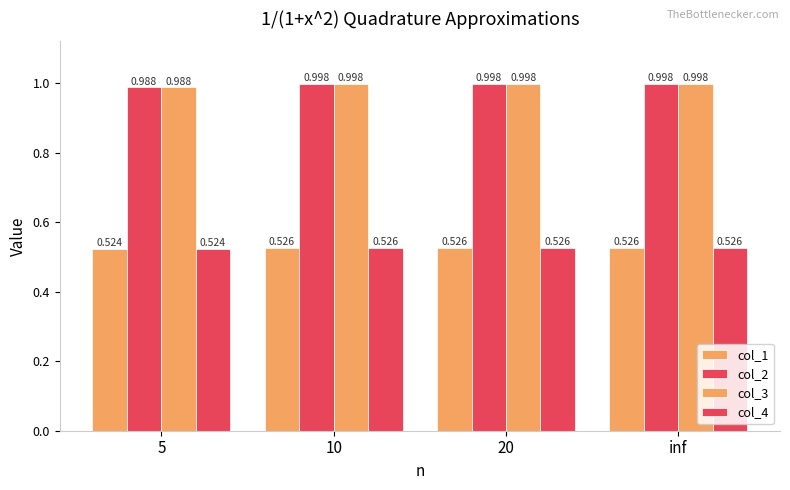

What is the value of the col_2 bar at the 2nd from the left?

1.0